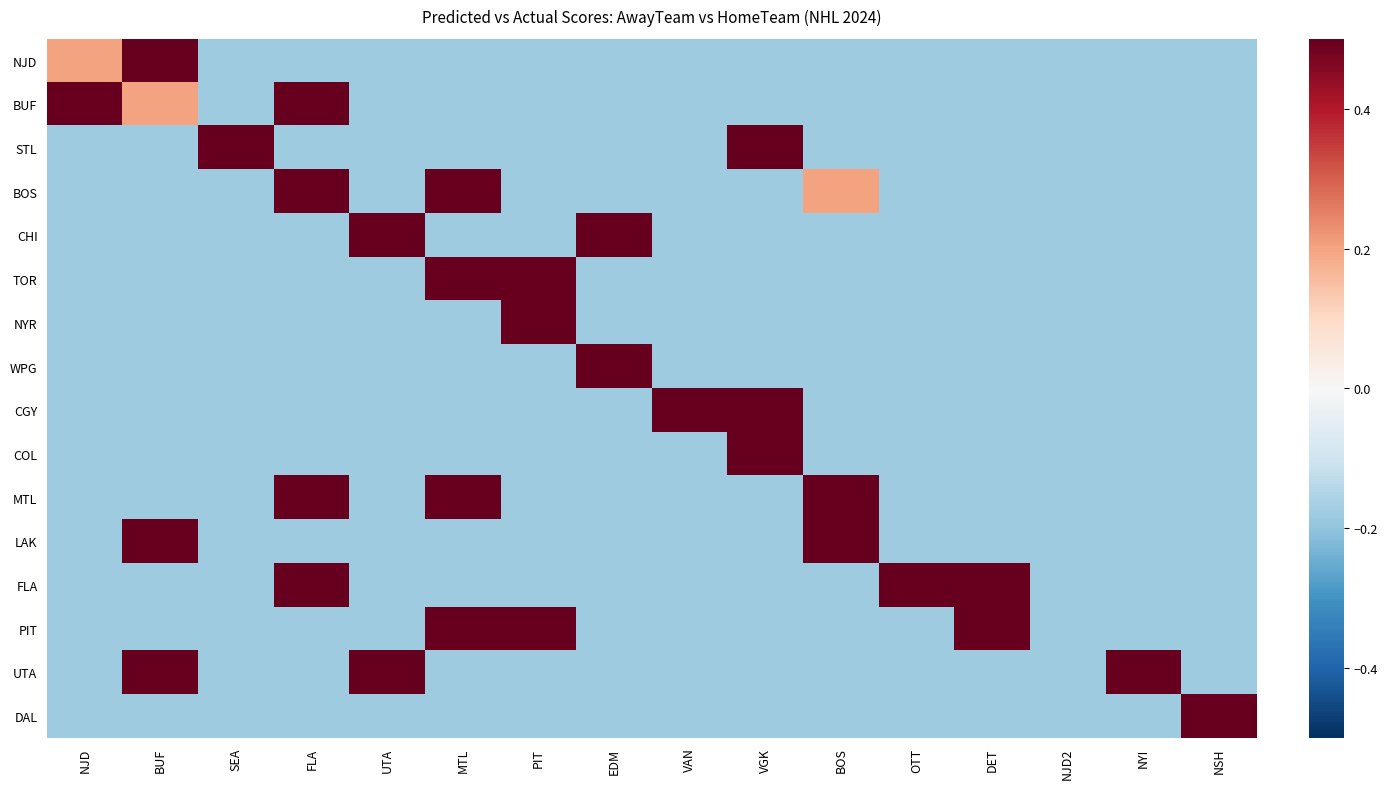

At NSH, list the series in order from smallest to largest.

NJD, BUF, STL, BOS, CHI, TOR, NYR, WPG, CGY, COL, MTL, LAK, FLA, PIT, UTA, DAL